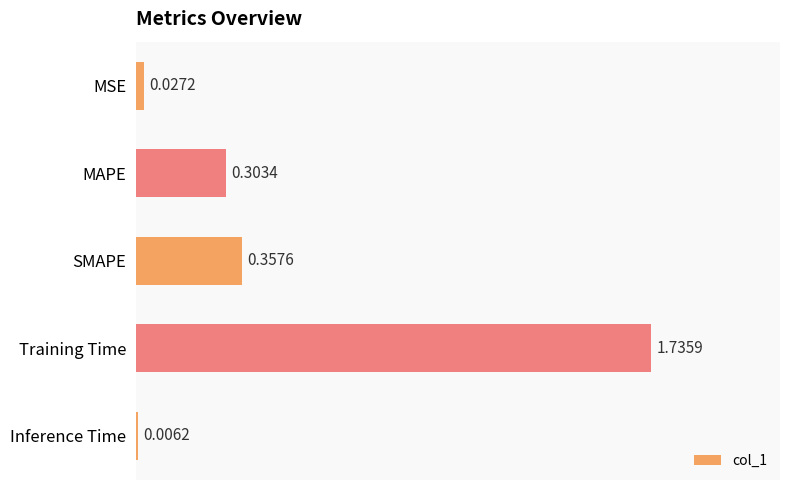

At which label is the value closest to 0?

Inference Time